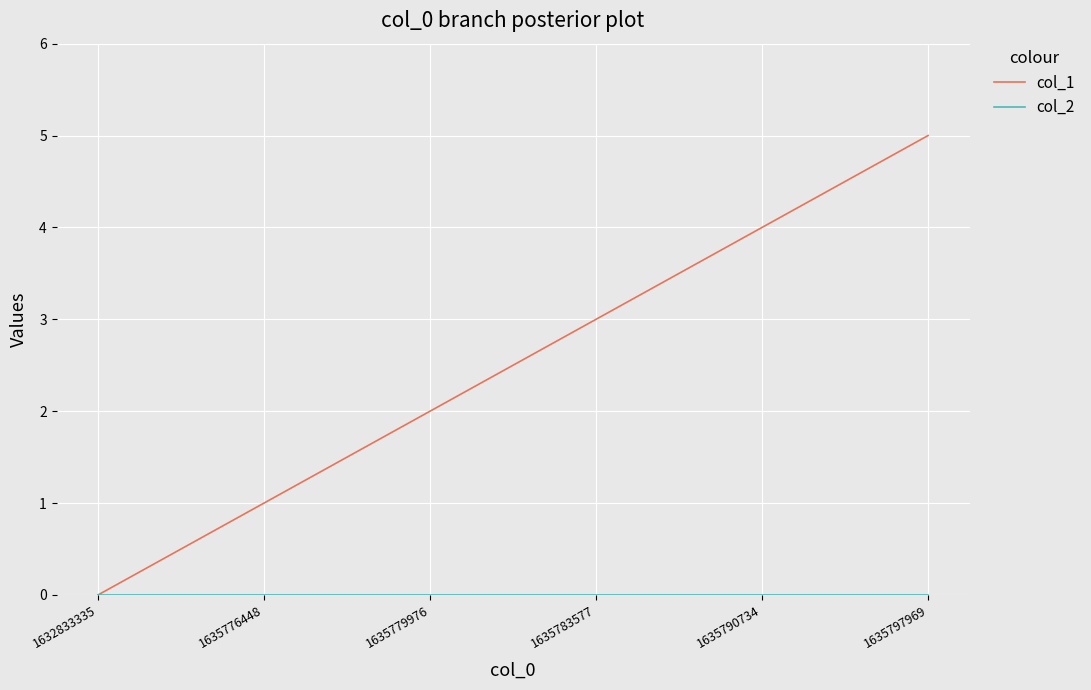

Which series has the largest range (max minus min)?

col_1